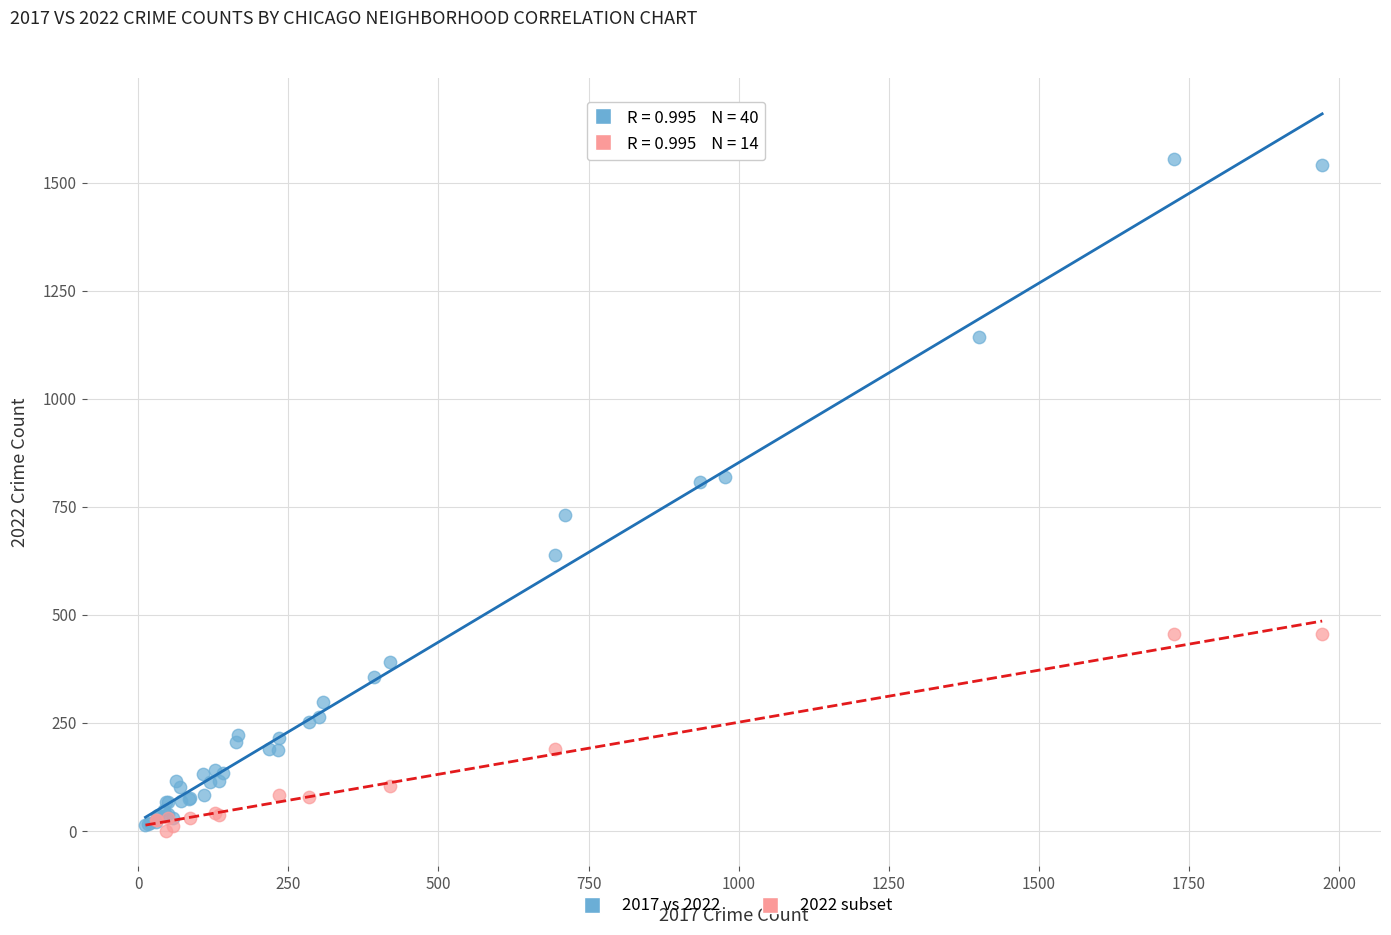

Which series reaches the maximum Y coordinate?

2017 vs 2022